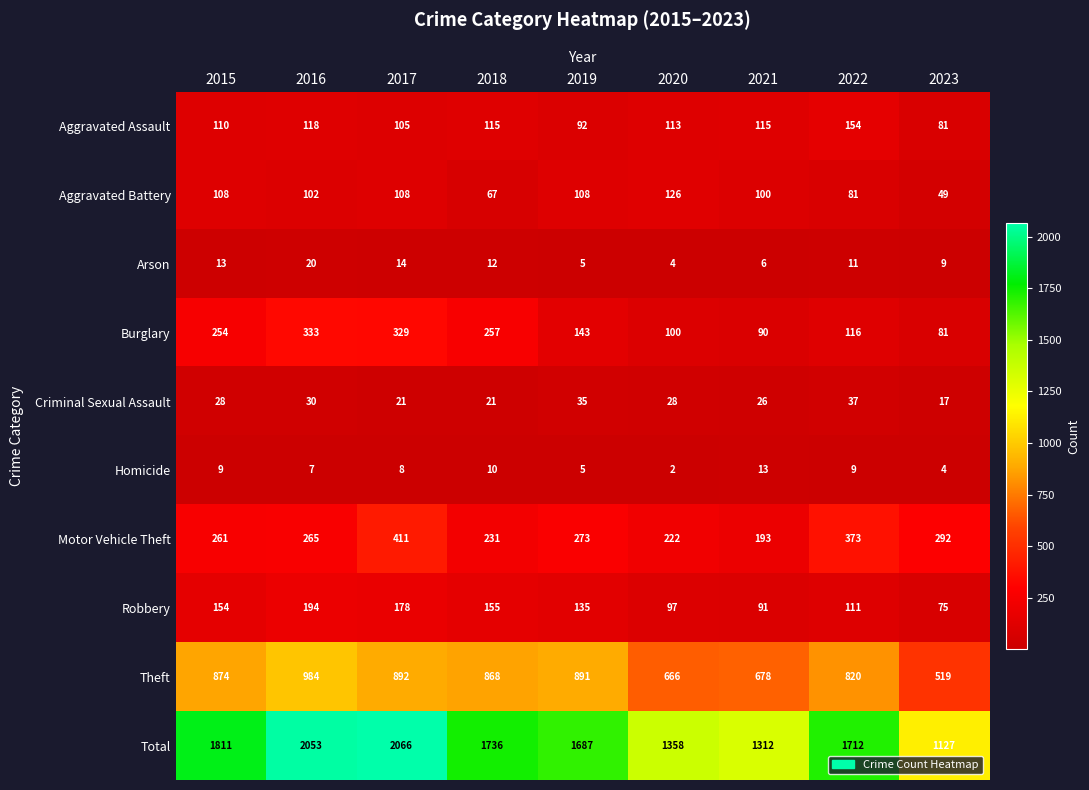

Where is Theft nearest to the value 751?

2022